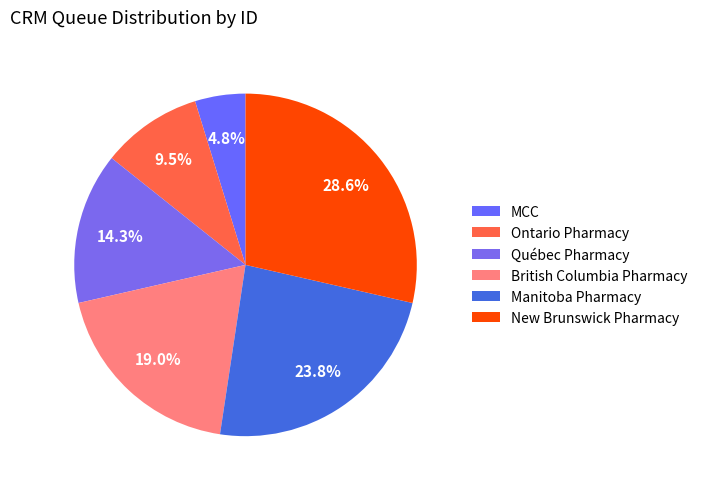

To the nearest percent, what percentage of the pie is MCC?

5%